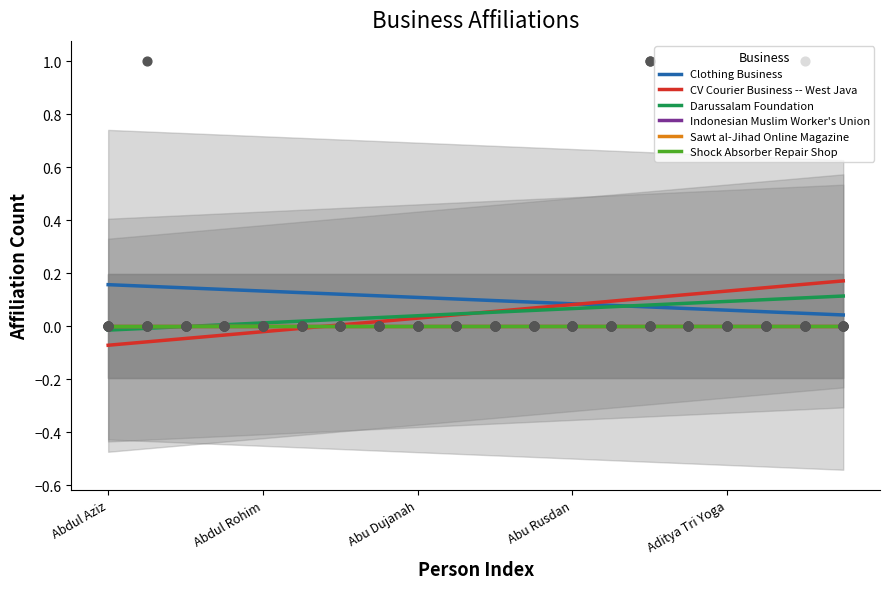

Which series reaches the minimum Y coordinate?

CV Courier Business -- West Java